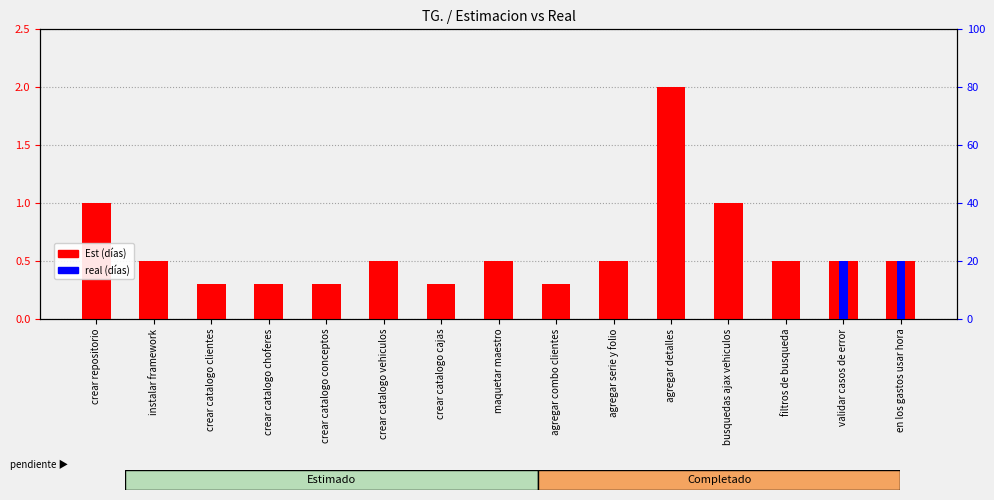

The Est (días) series shows 0.3 at crear catalogo clientes. True or false?

True